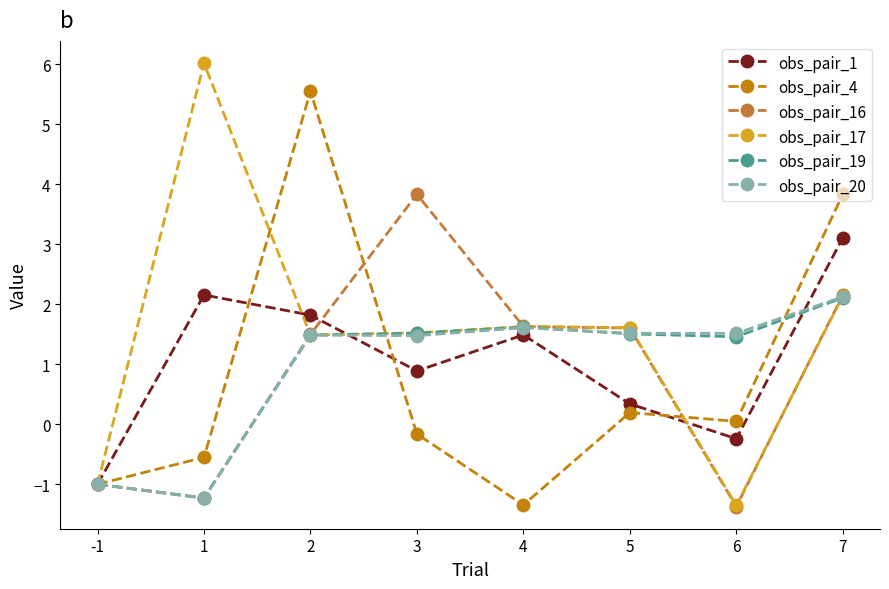

Which category has the highest value in the obs_pair_20 series?

7